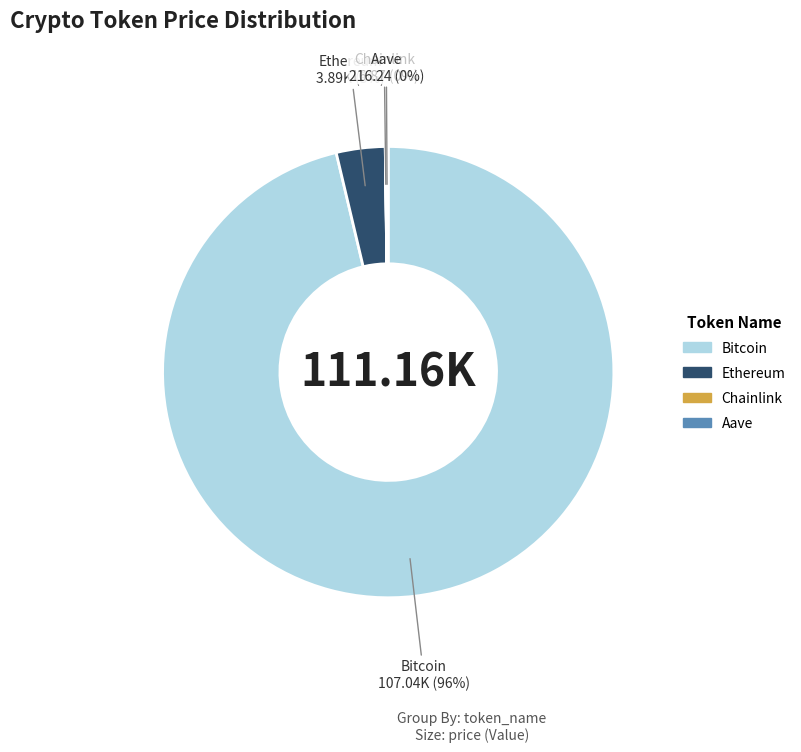

Which category has the biggest portion of the pie?

Bitcoin